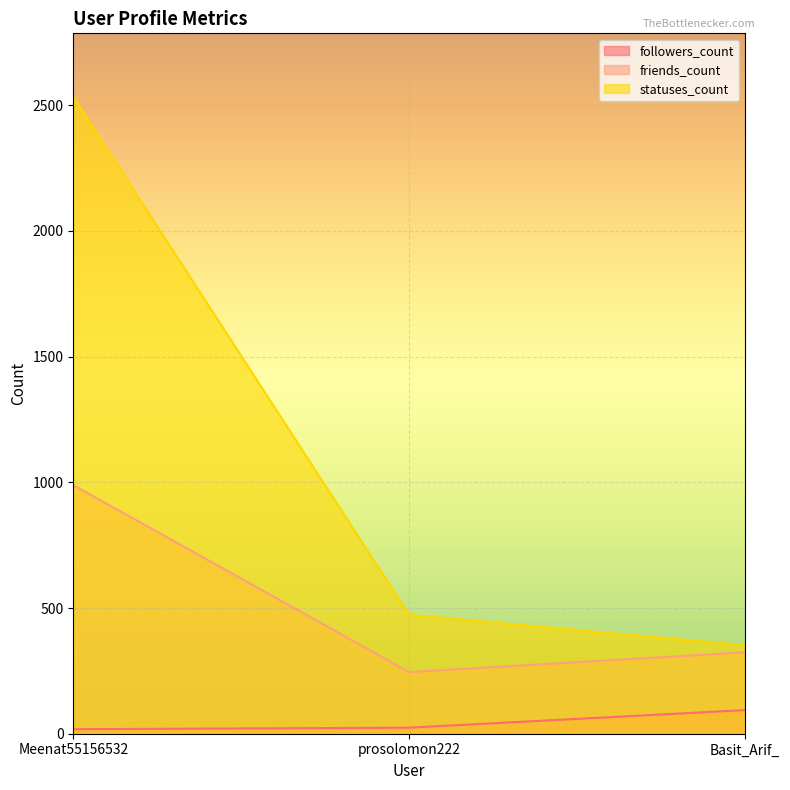

What is the sum of all friends_count values?

1558